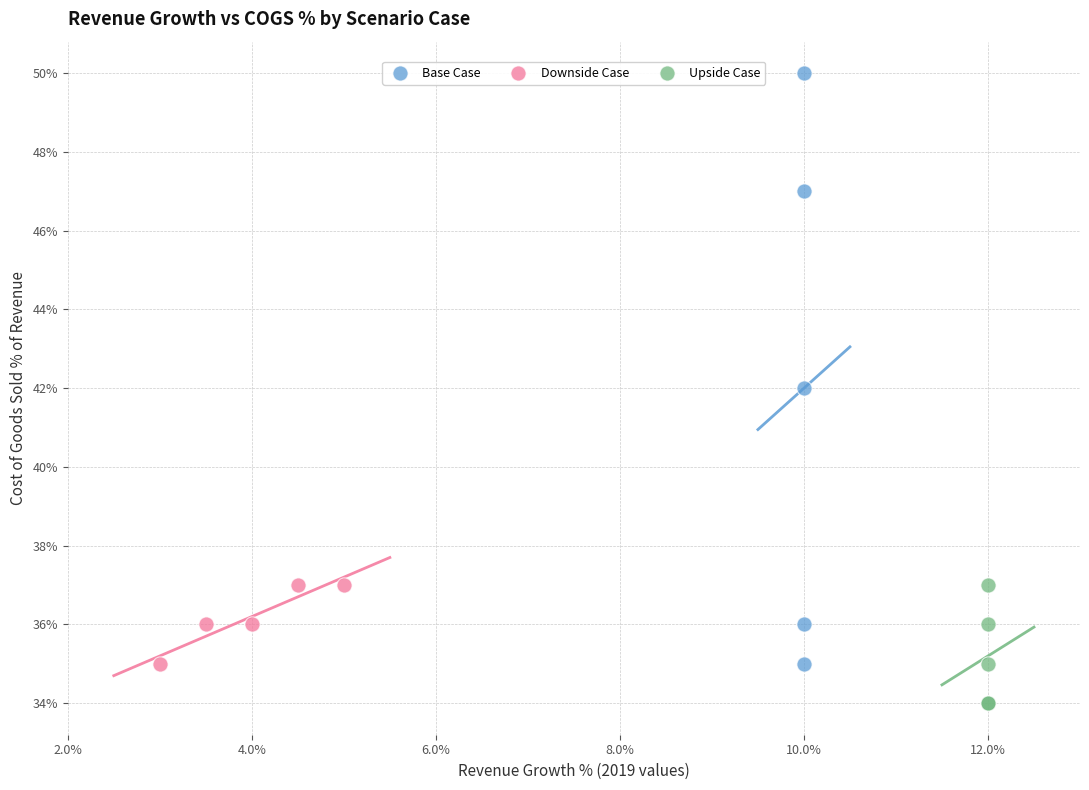

What are all the series names shown in the legend?

Base Case, Downside Case, Upside Case